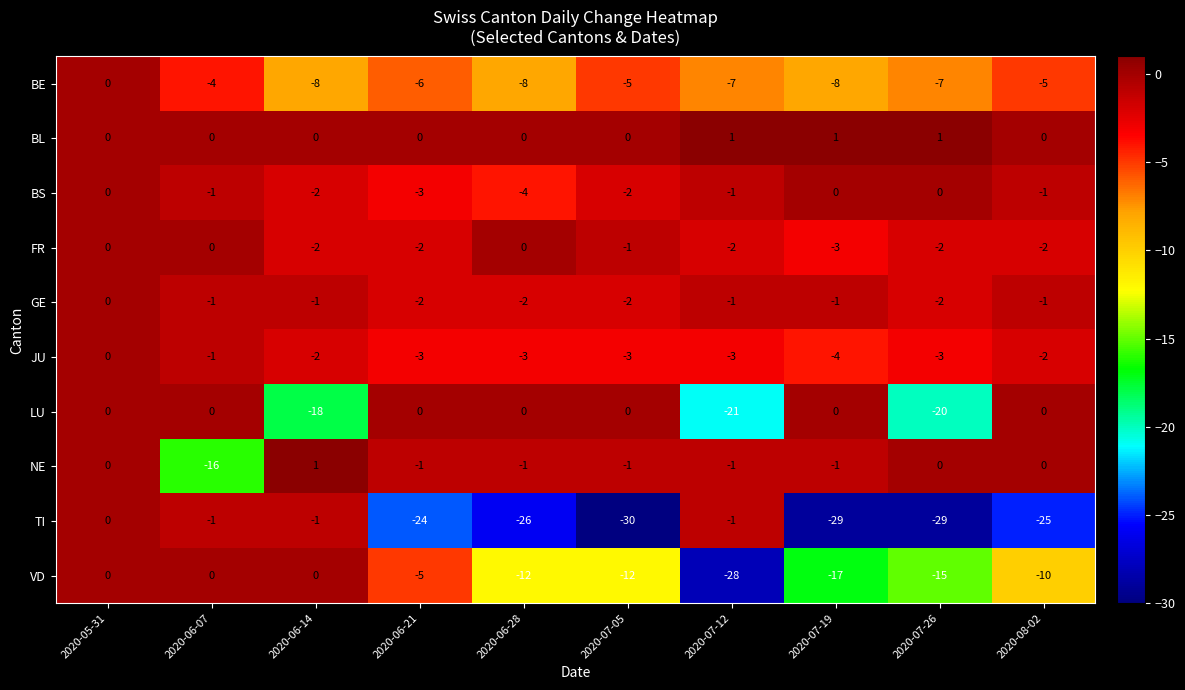

What is the total value across all series at 2020-07-12?

-64